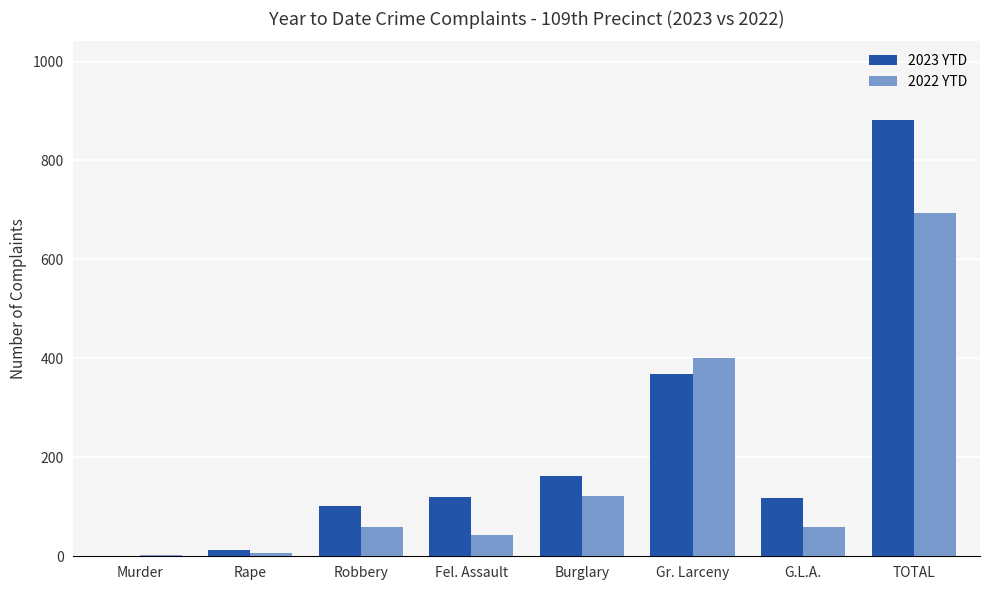

What is the greatest value displayed?

882